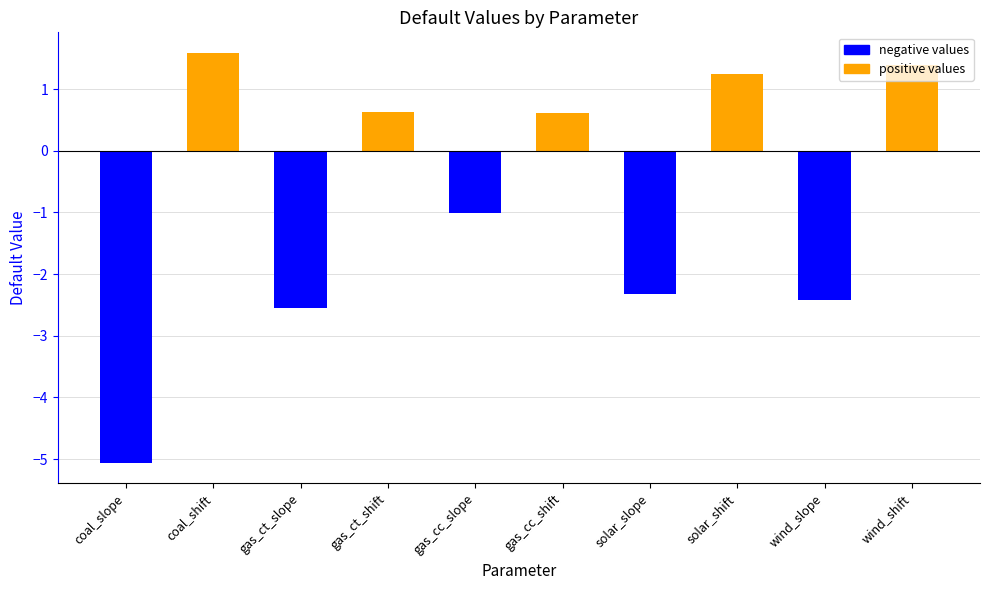

True or false: the data shows -3.2 at wind_slope.

False